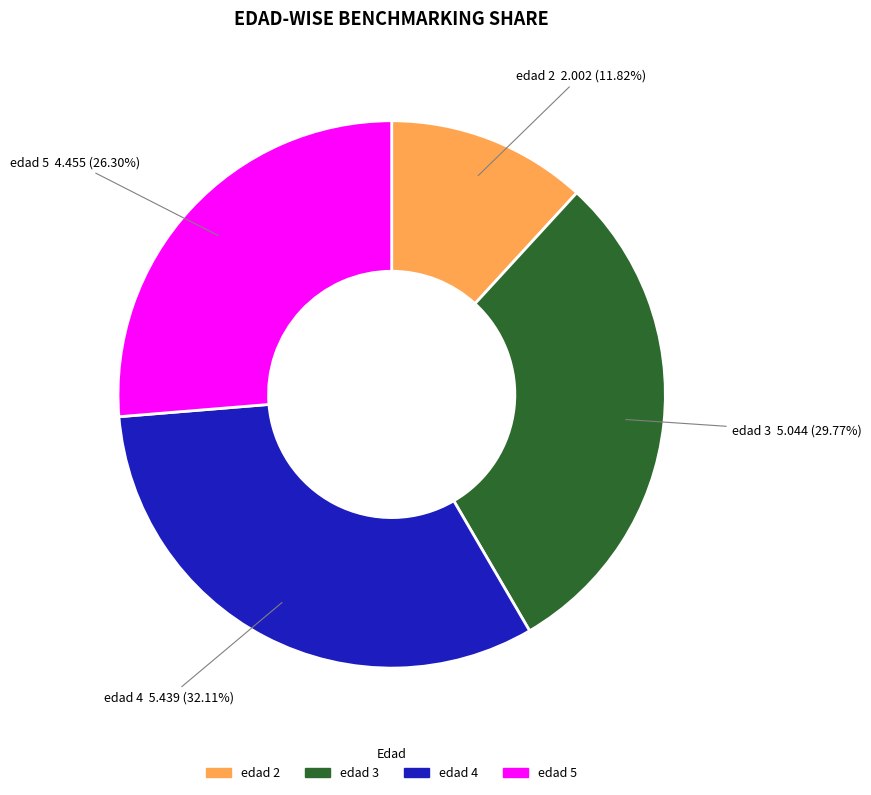

Does edad 3 account for over 50% of the chart?

No